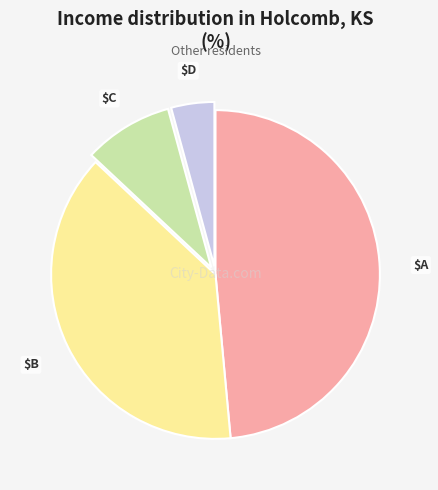

Is there a majority slice in this chart?

No